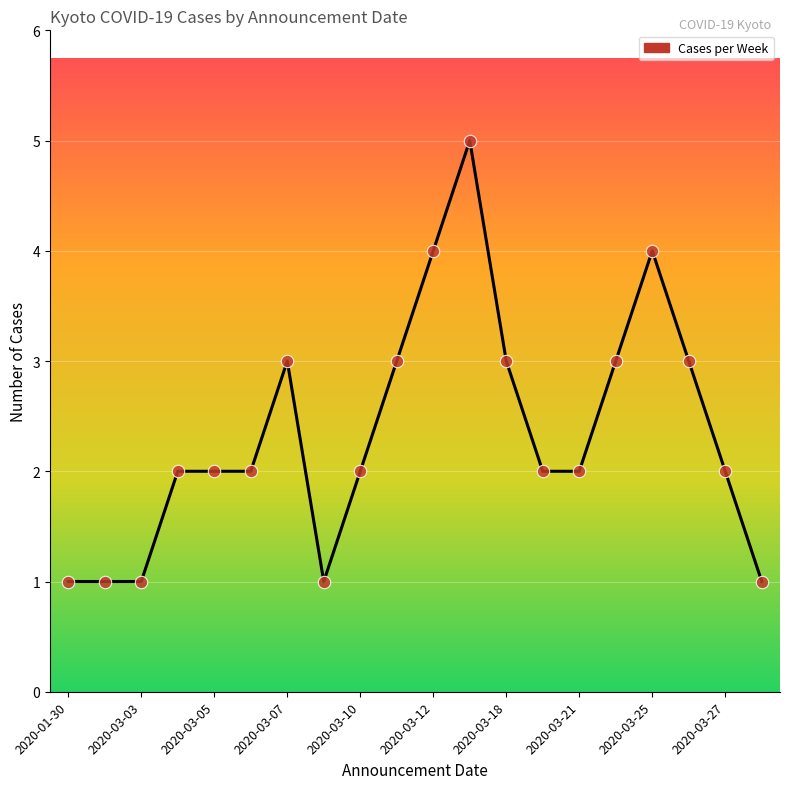

What is the maximum value shown in the chart?

5